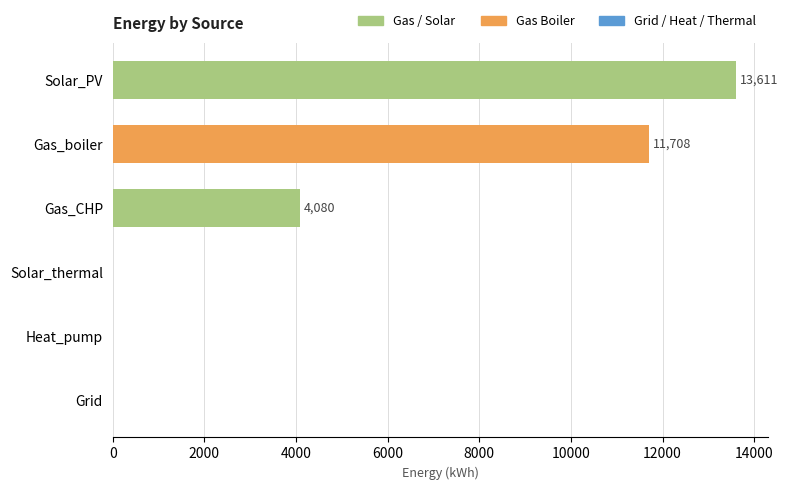

Are the bars horizontal?

Yes